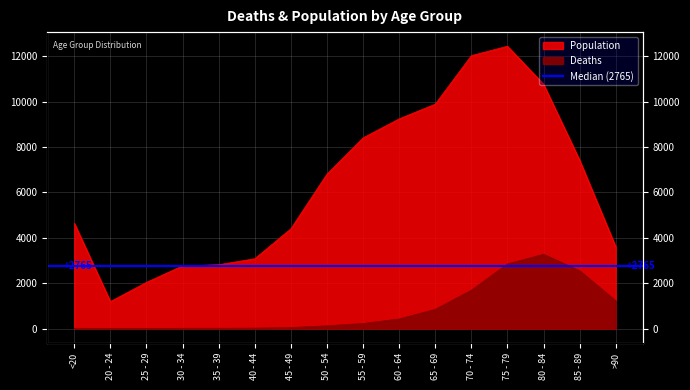

At which label is Deaths closest to 1638?

70 - 74